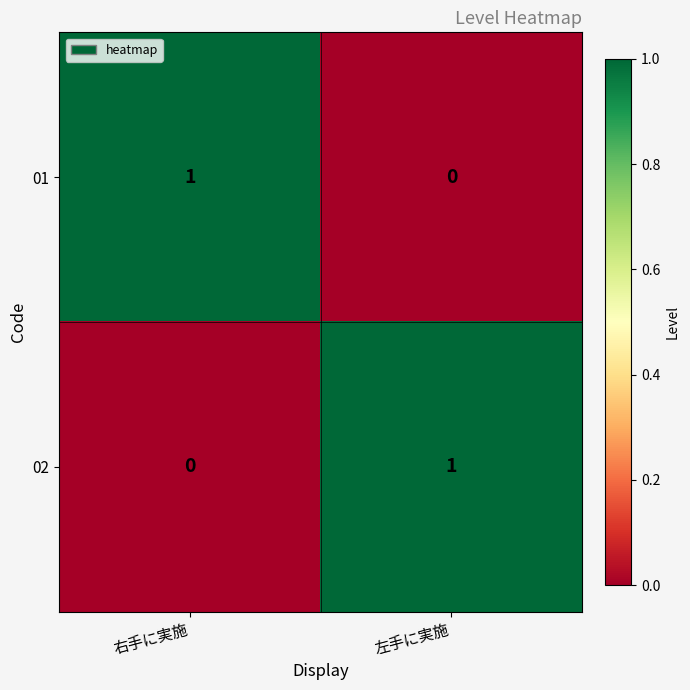

What is the spread (max minus min) of values at 左手に実施?

1